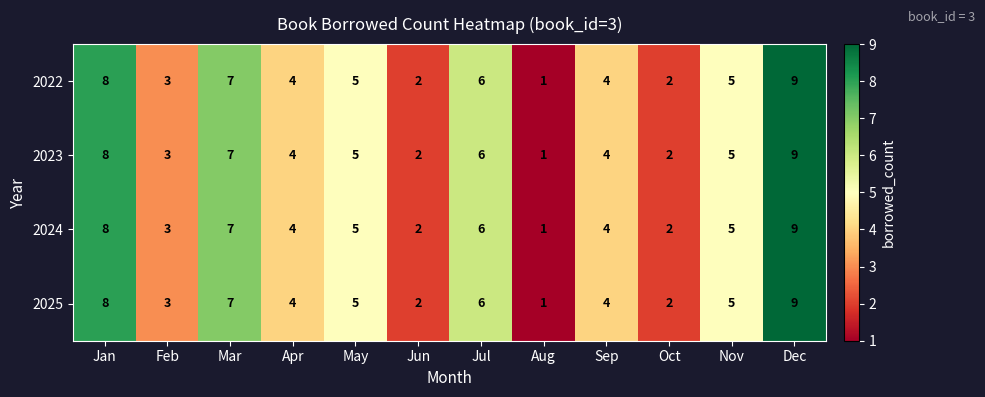

The 2022 series shows 5 at May. True or false?

True